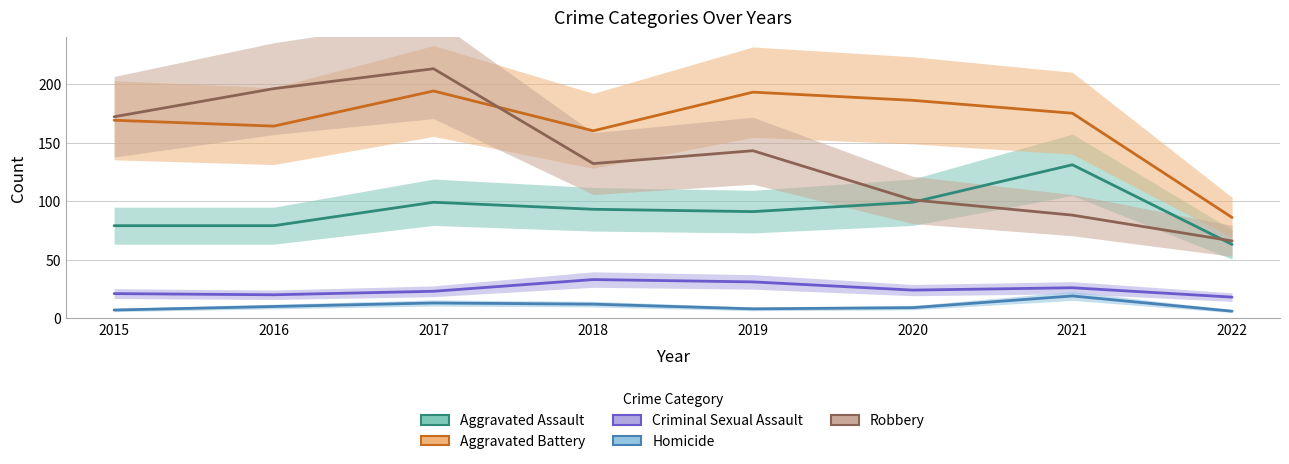

At which category does Aggravated Battery reach its first local peak?

2017